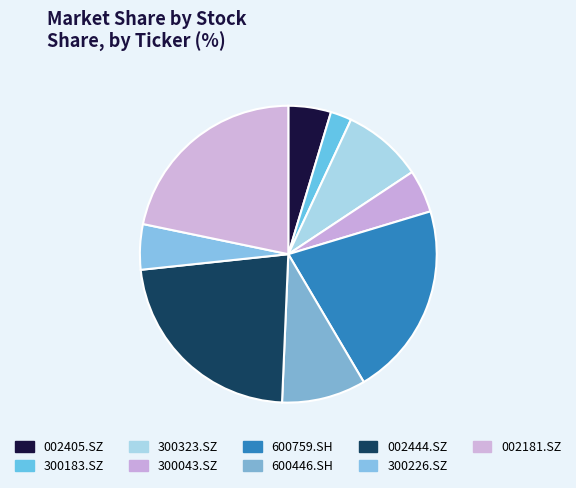

What portion of the pie excludes 300323.SZ?

91.3%